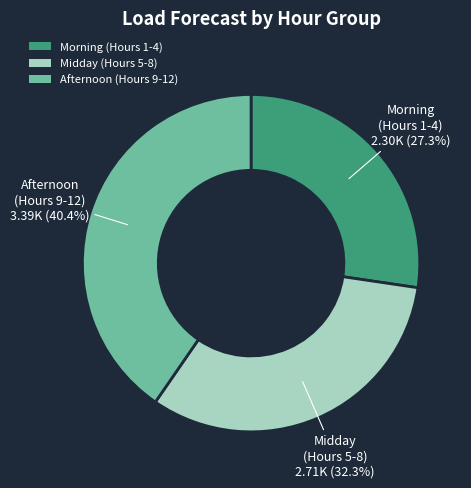

What percentage do Midday (Hours 5-8) and Morning (Hours 1-4) together represent?

59.6%